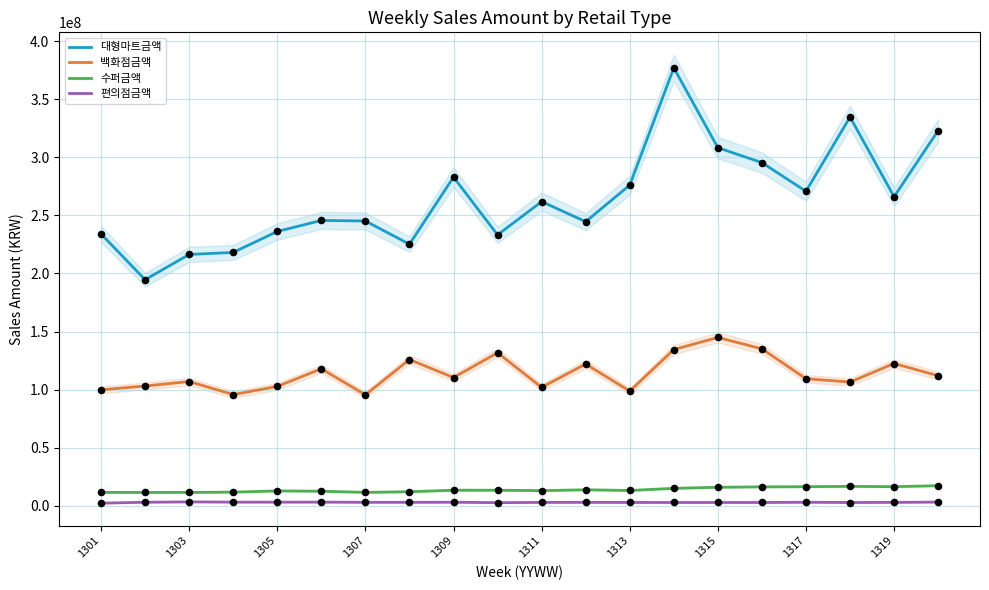

True or false: 수퍼금액 and 백화점금액 intersect in this chart.

False